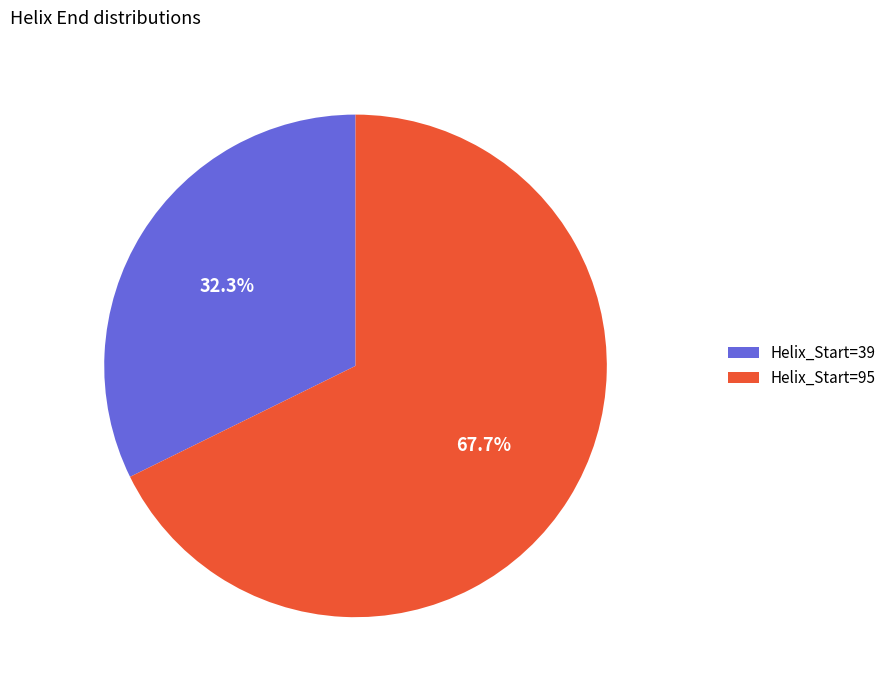

Which slice is the largest?

Helix_Start=95